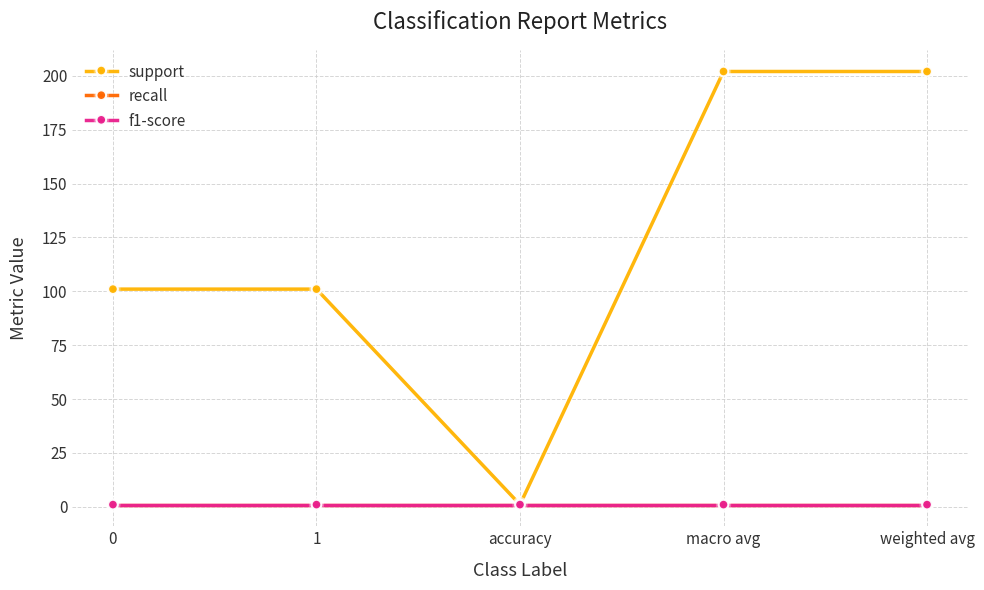

Does the chart display data point markers on the line(s)?

Yes